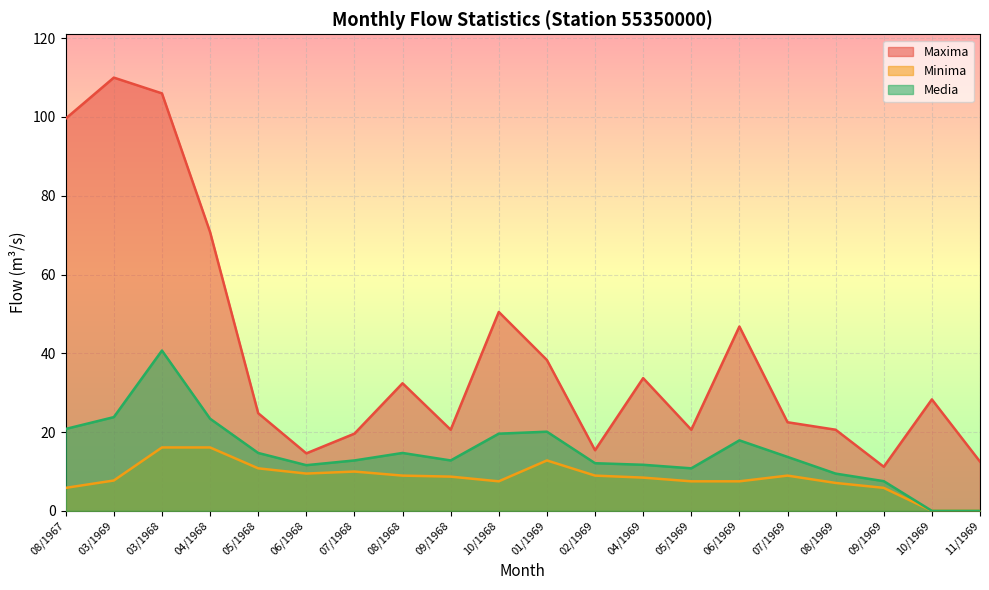

What is the maximum value for Media?

40.7